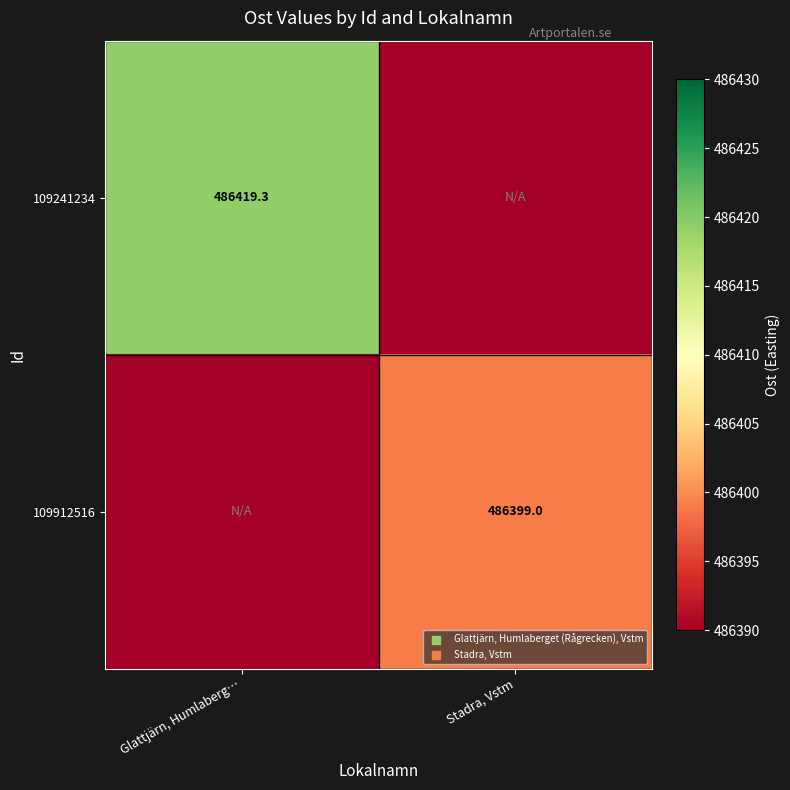

Which has a higher value, Stadra, Vstm or Glattjärn, Humlaberg…?

Glattjärn, Humlaberg…